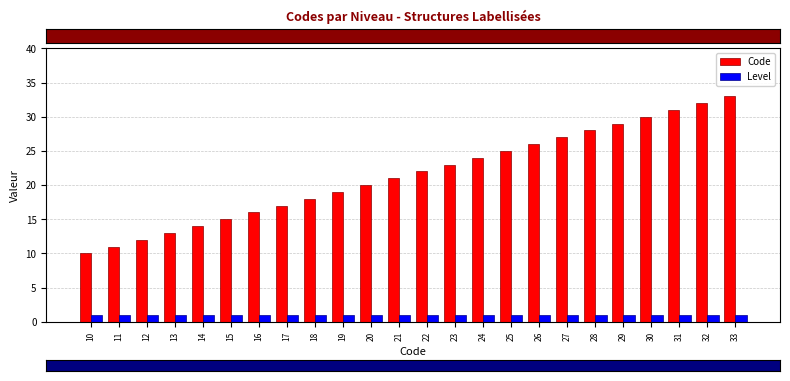

What is the lowest value of the Level series?

1